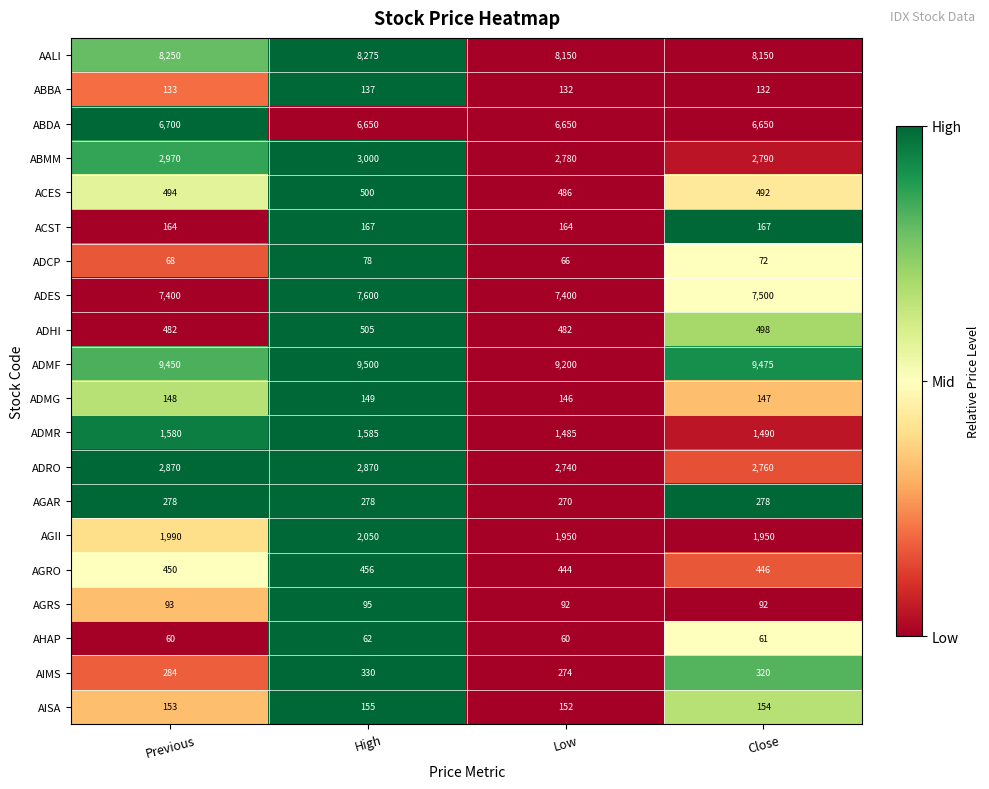

Which series changed the most between Previous and Close?

ABMM